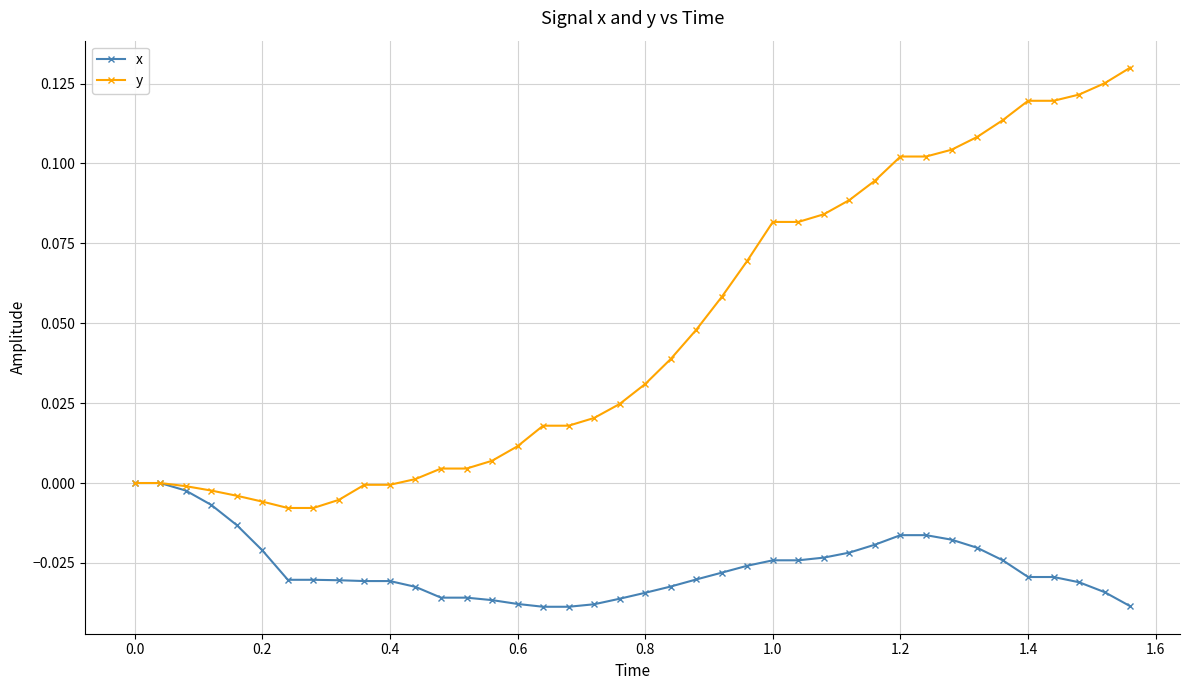

List the series in order of their peak value, lowest first.

x, y